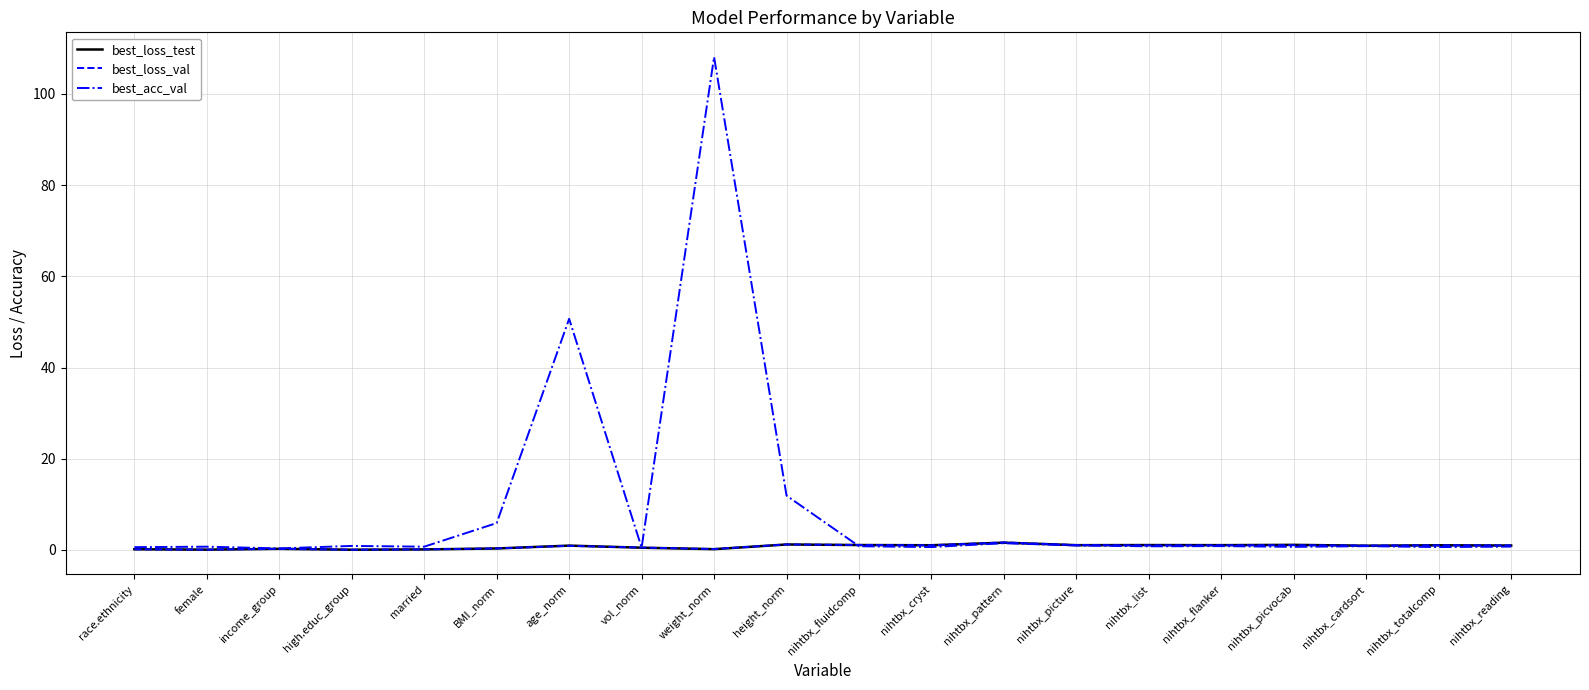

At which label is best_acc_val closest to 54?

age_norm